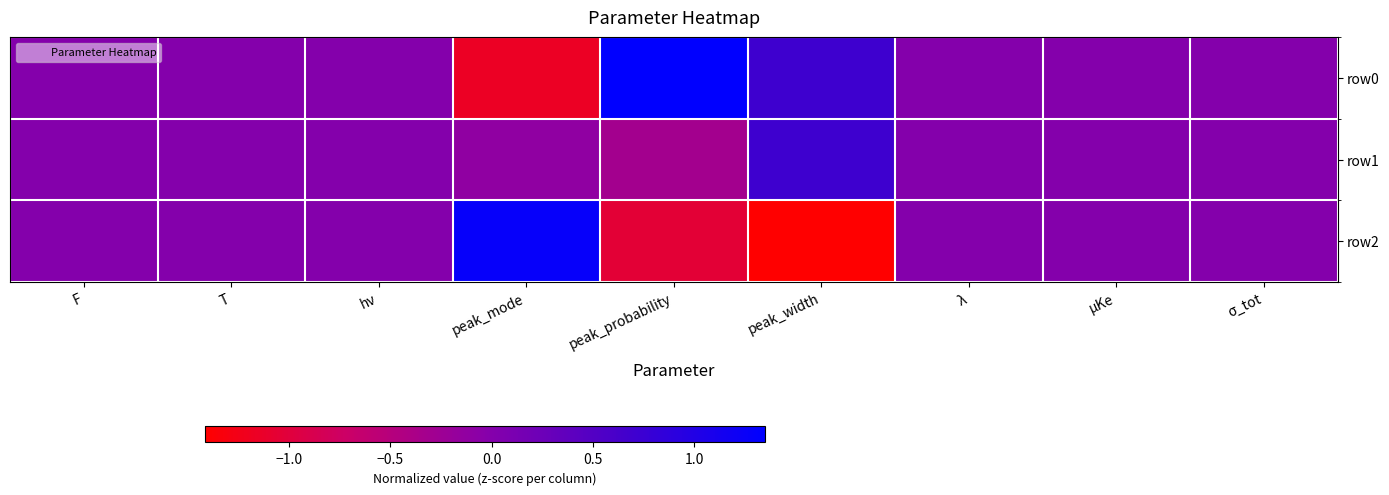

Count the number of data series in this chart.

3